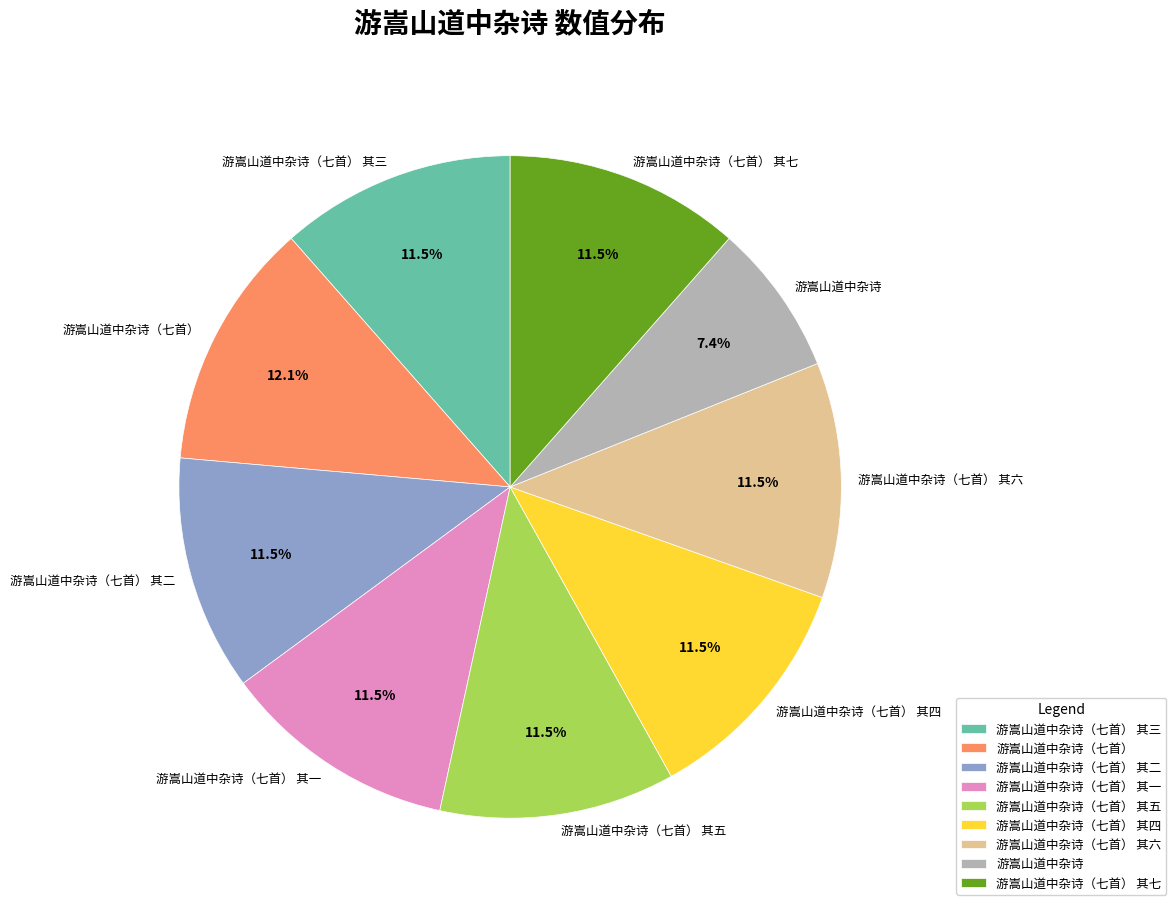

The 游嵩山道中杂诗（七首） slice represents 12% of the pie. True or false?

True